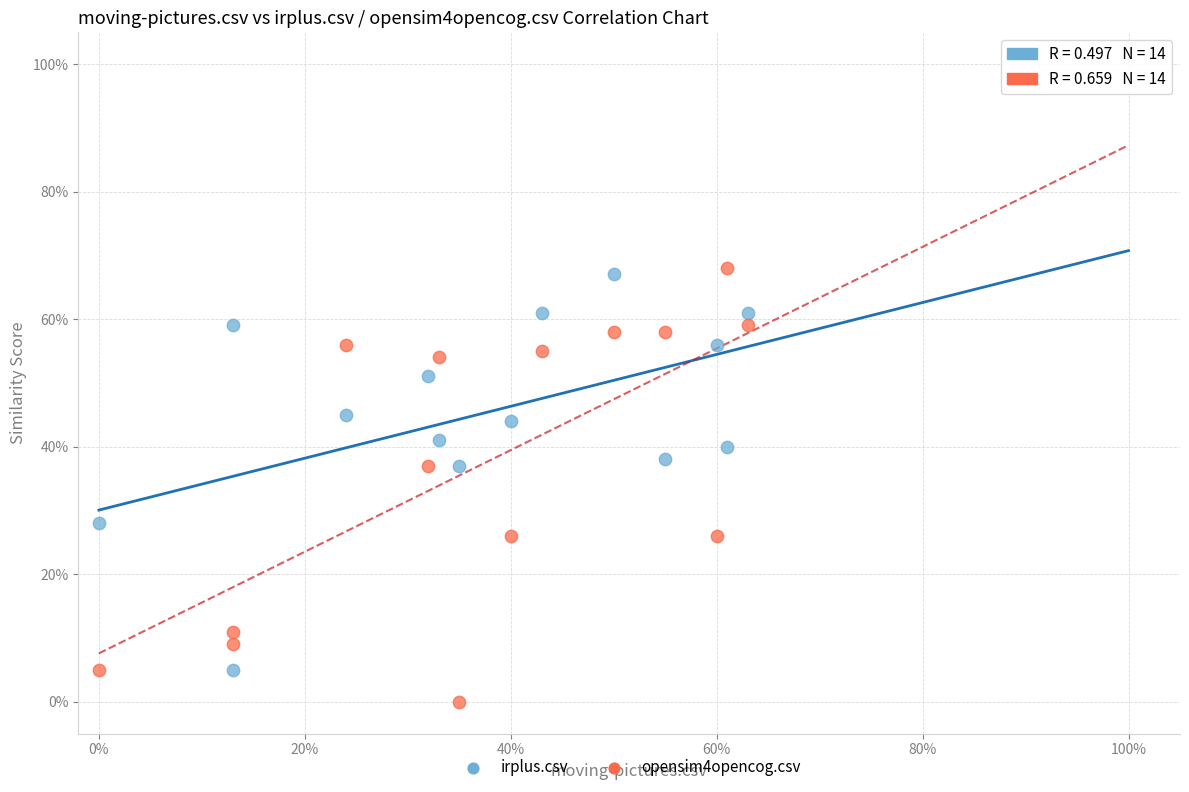

Which series contains the lowest Y value?

opensim4opencog.csv